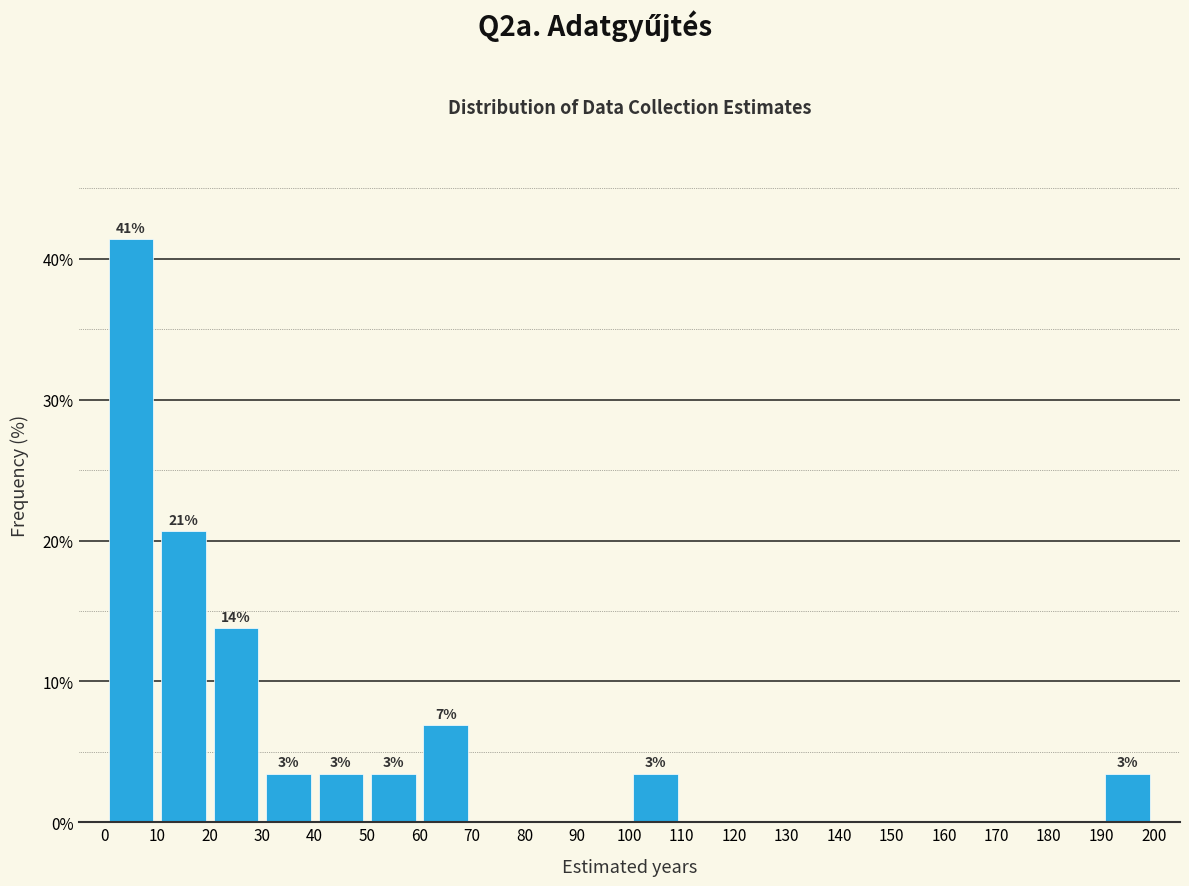

Which range on the x-axis has the tallest bar?

0 to 10